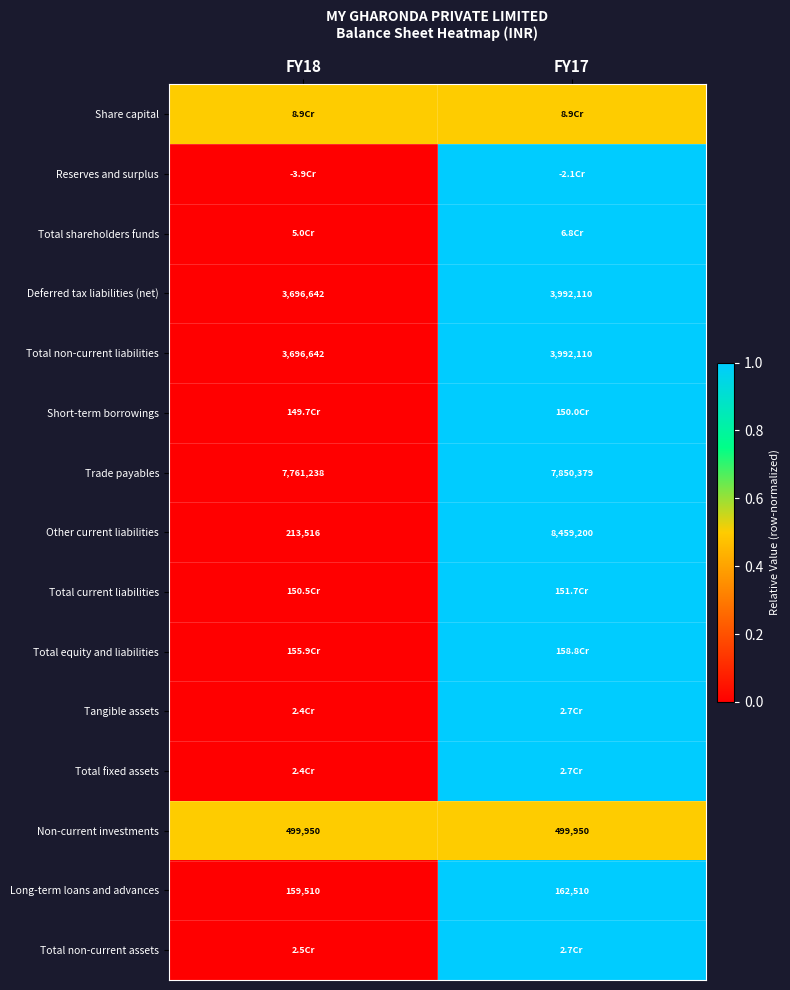

True or false: Other current liabilities has a value of 8459200.0 at FY17.

True